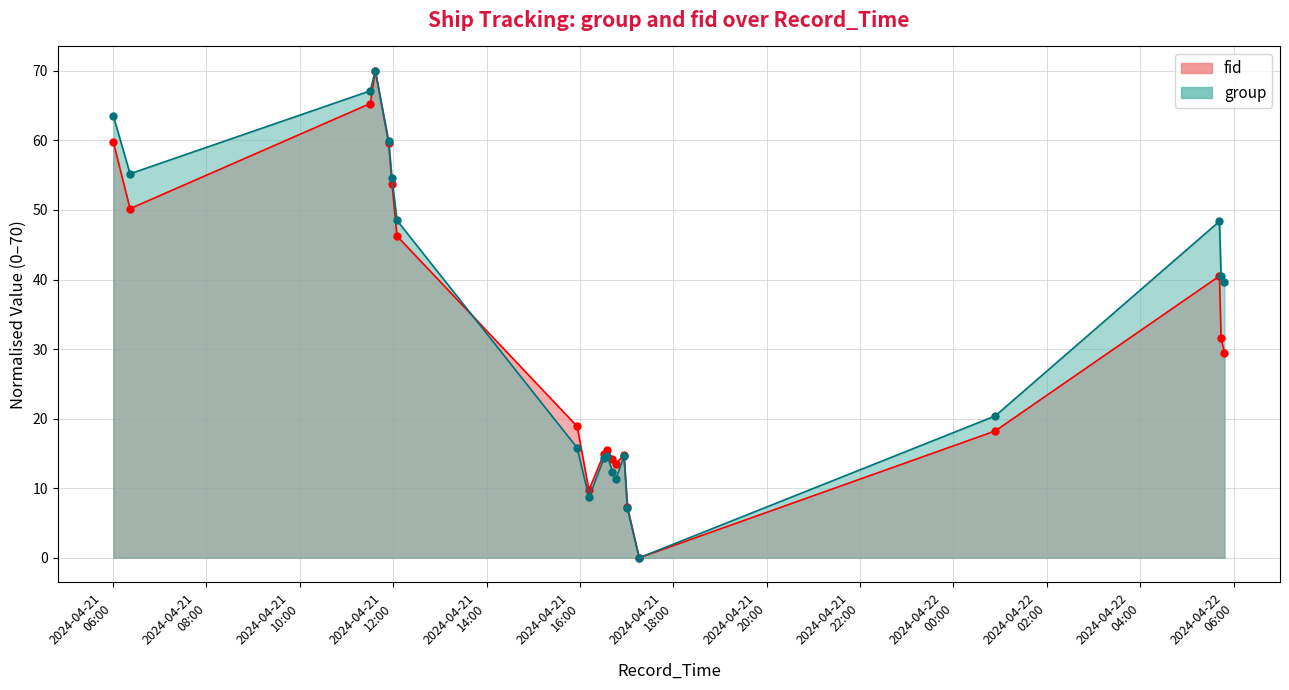

Which category has the highest value in the fid series?

2024-04-21 11:36:57